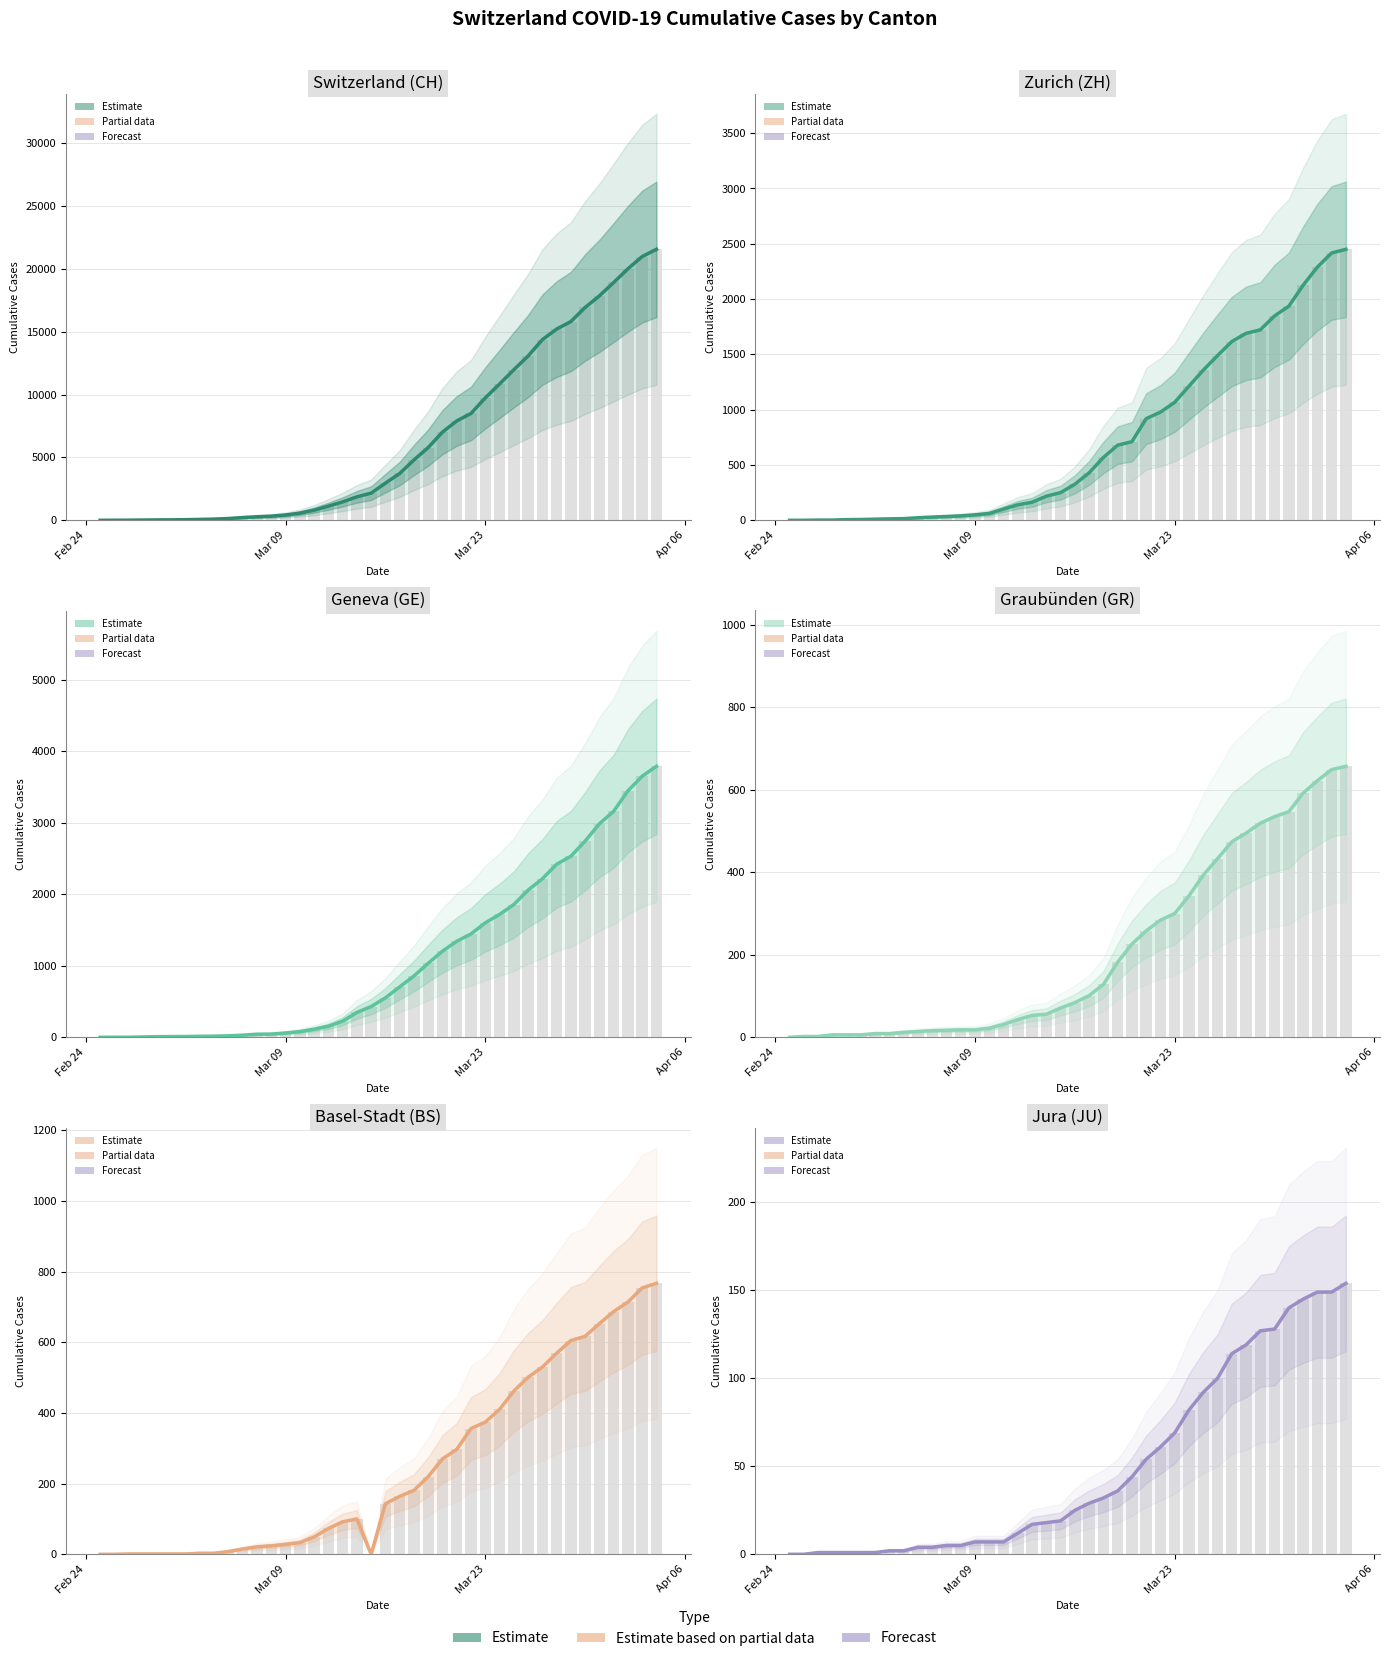

Which series has the largest range (max minus min)?

CH